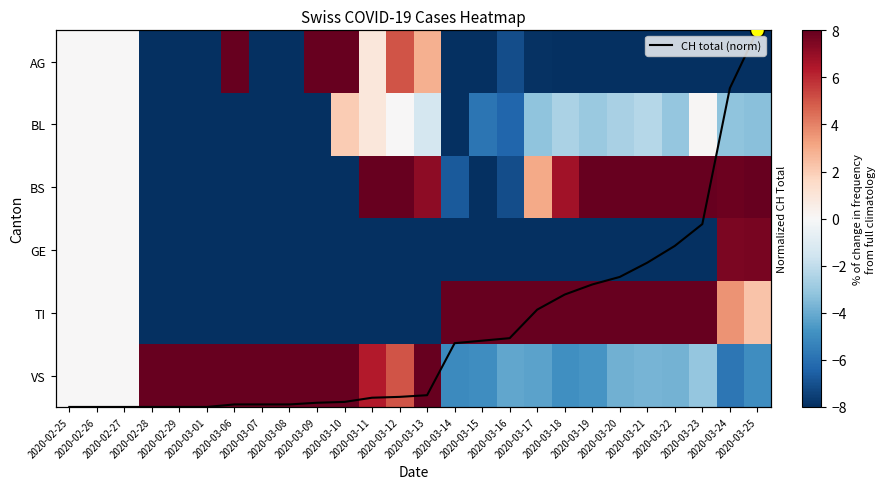

Which category has the highest value in the GE series?

2020-03-25